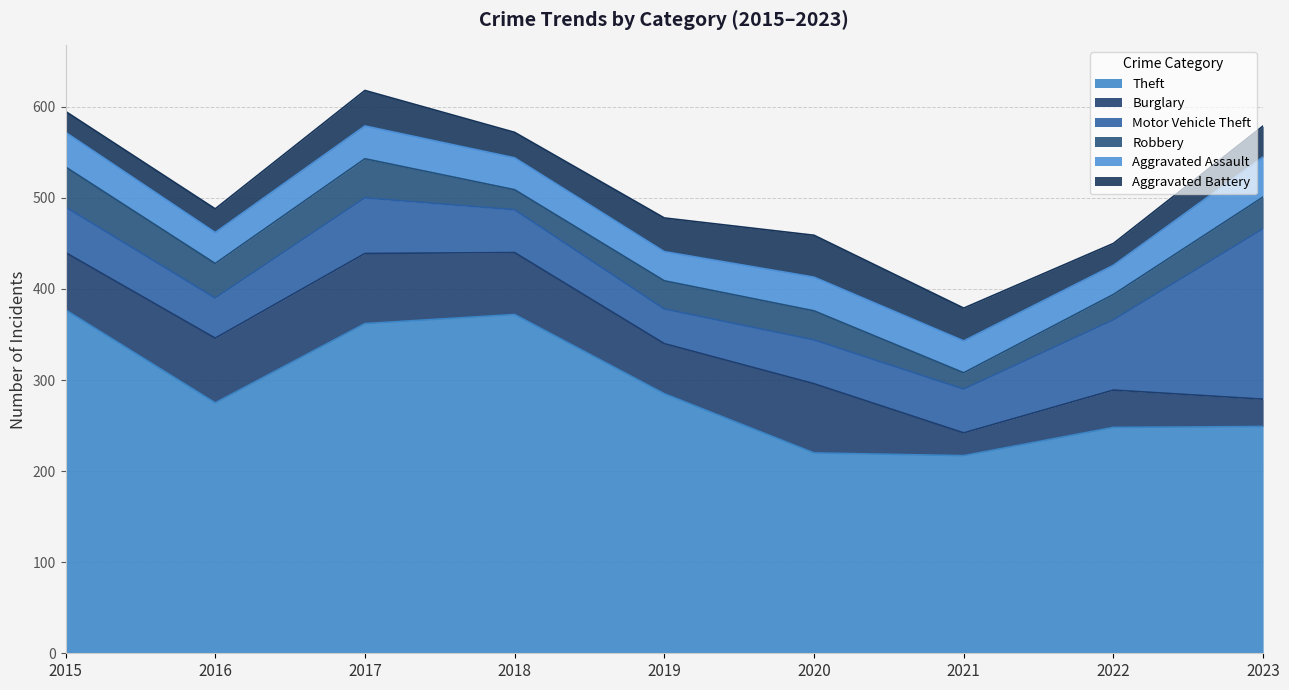

Rank the series by their maximum value, from highest to lowest.

Theft, Motor Vehicle Theft, Burglary, Aggravated Battery, Robbery, Aggravated Assault